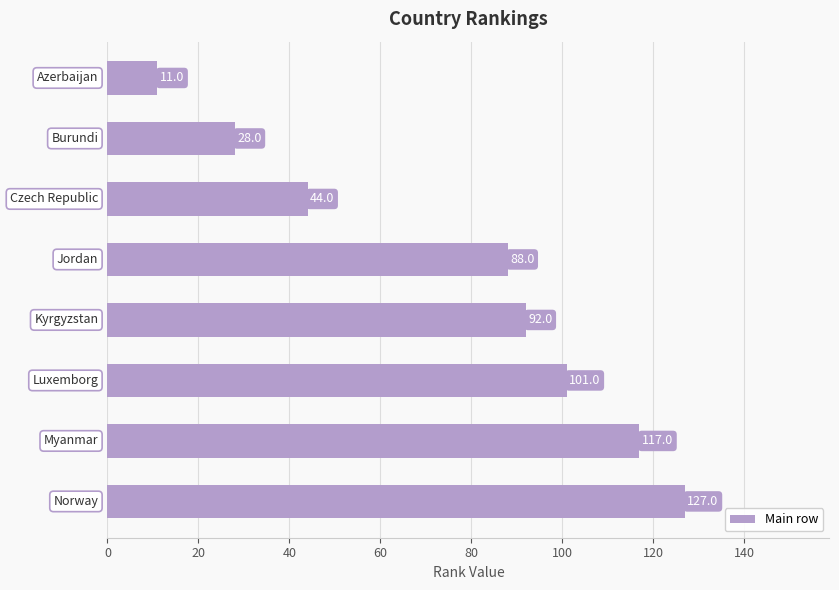

What is the greatest value displayed?

127